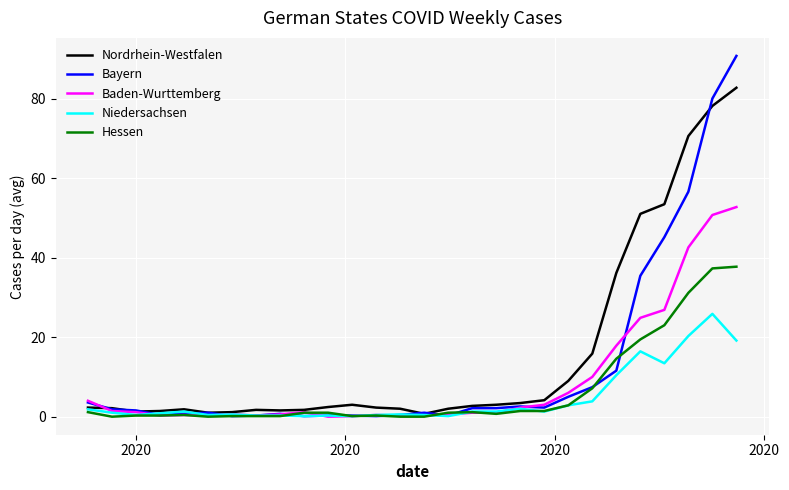

True or false: Bayern and Hessen cross at least once.

True